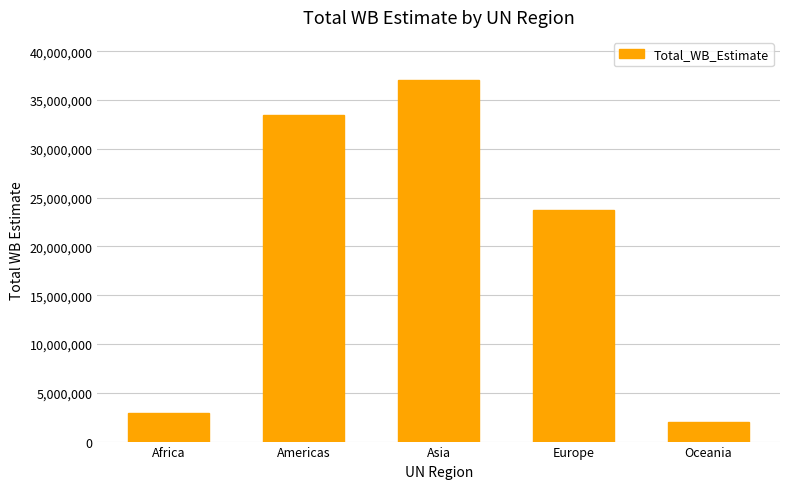

Does the chart contain stacked bars?

No